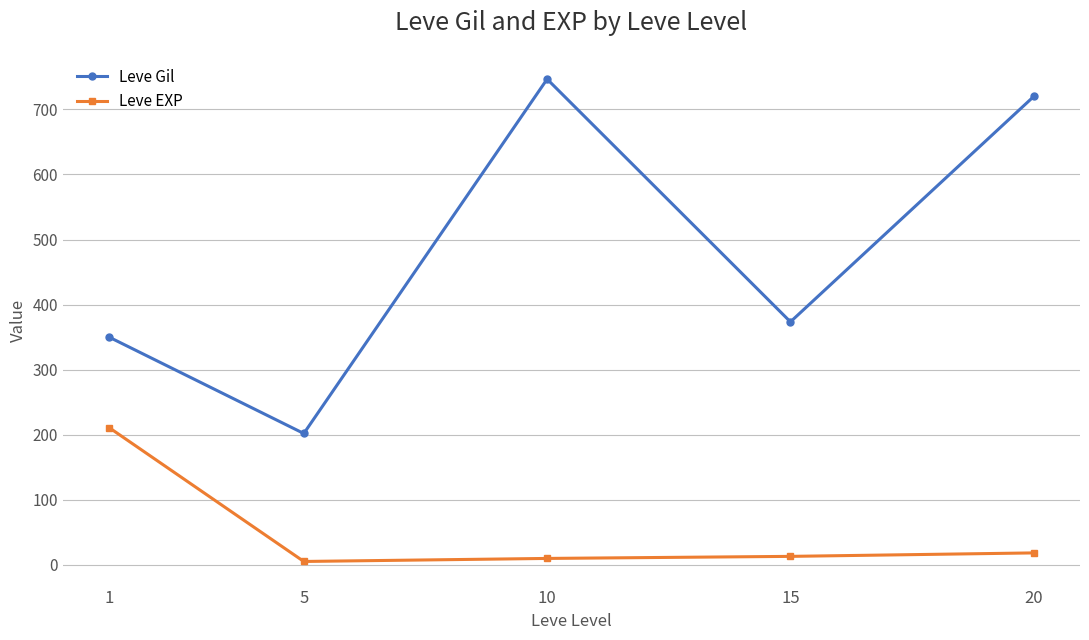

At 20, list the series in order from largest to smallest.

Leve Gil, Leve EXP